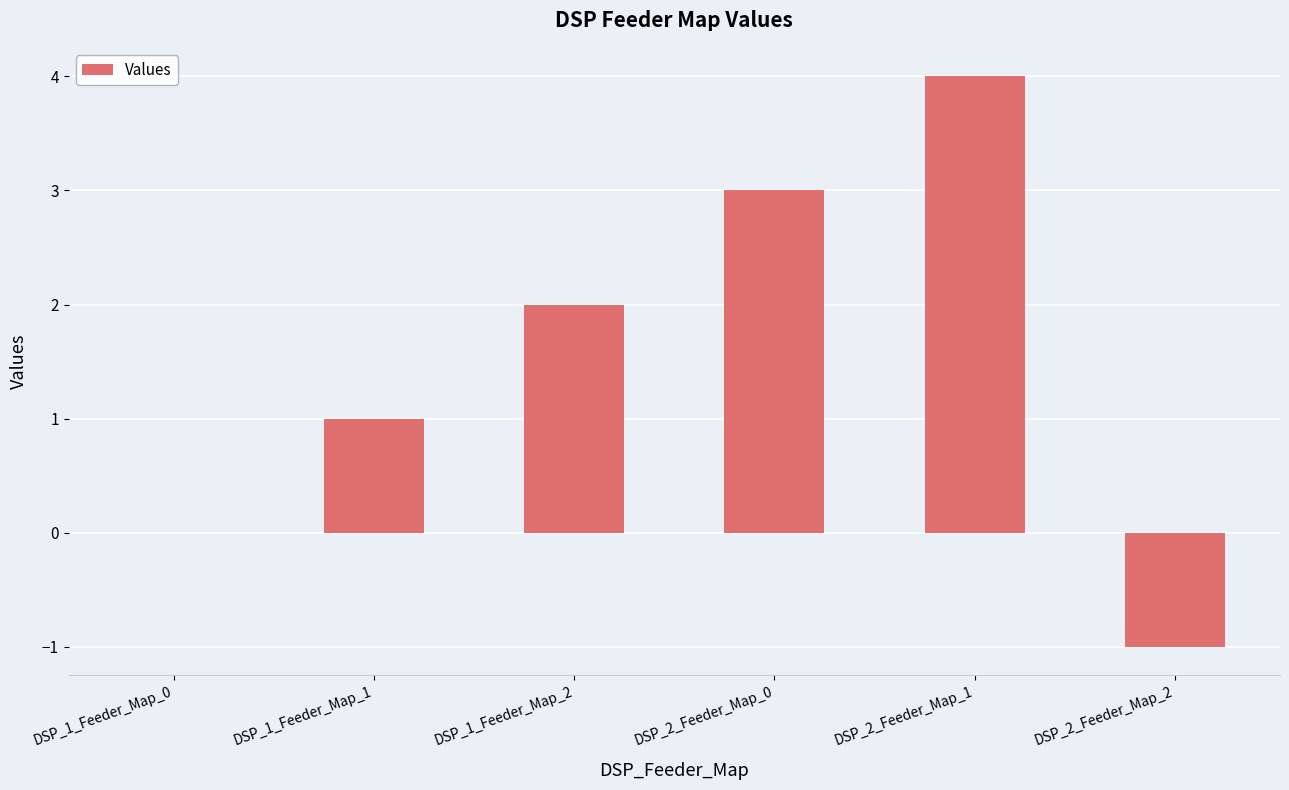

How many values are between 0 and 3?

4